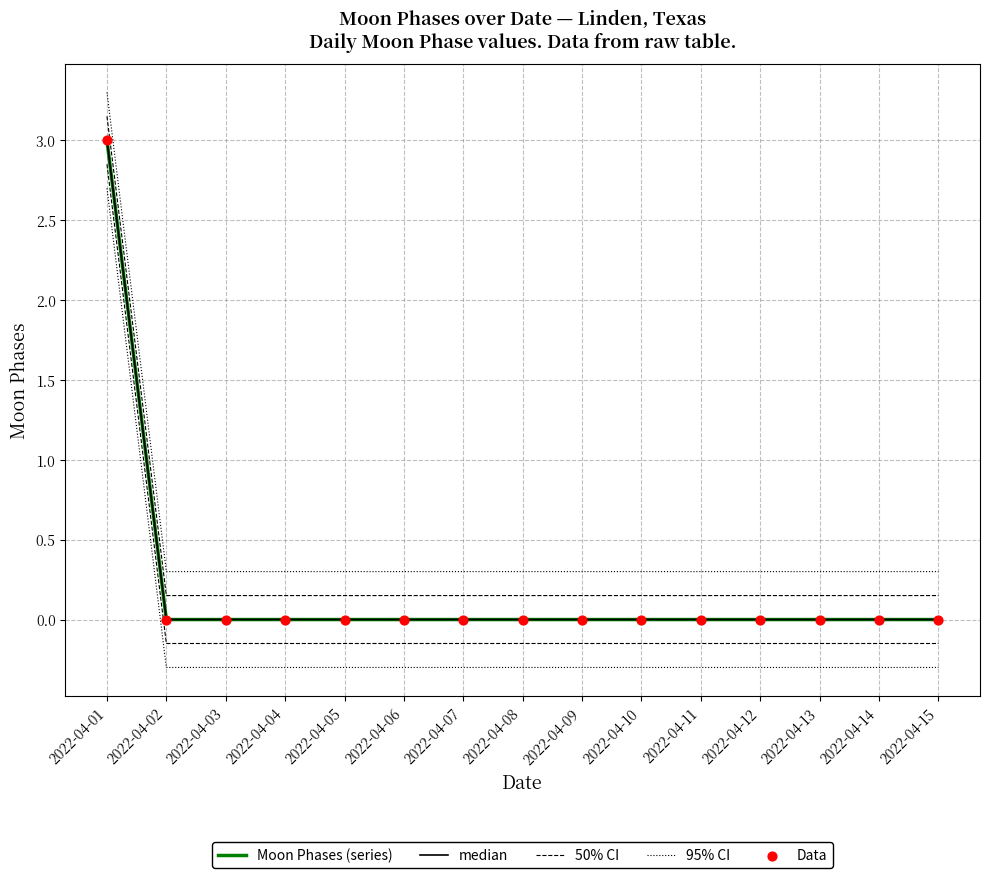

Which series reaches the minimum Y coordinate?

Moon Phases (series)